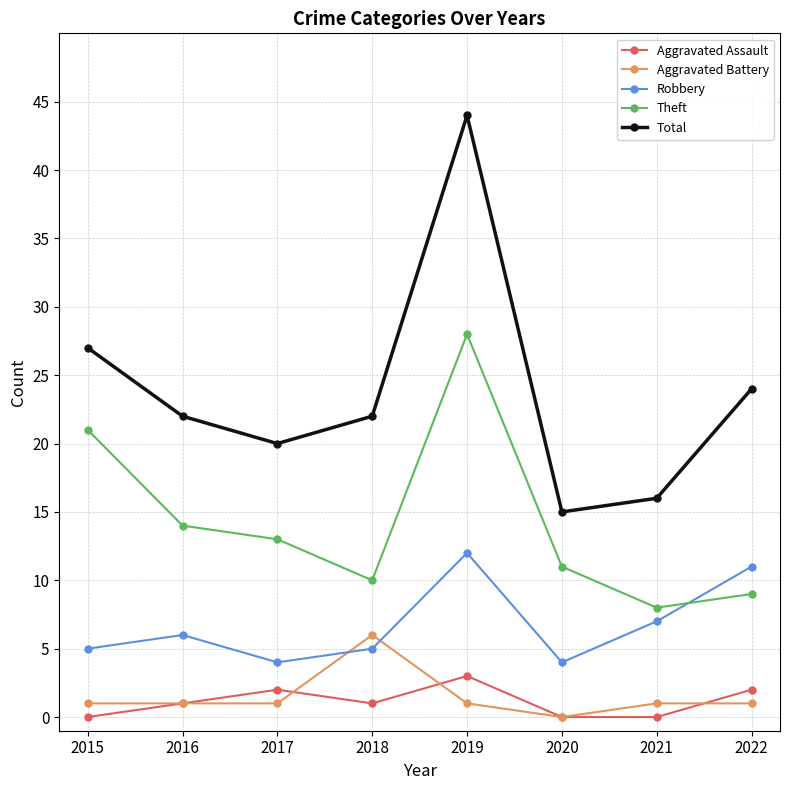

What is the approximate value of Robbery at 2017?

4